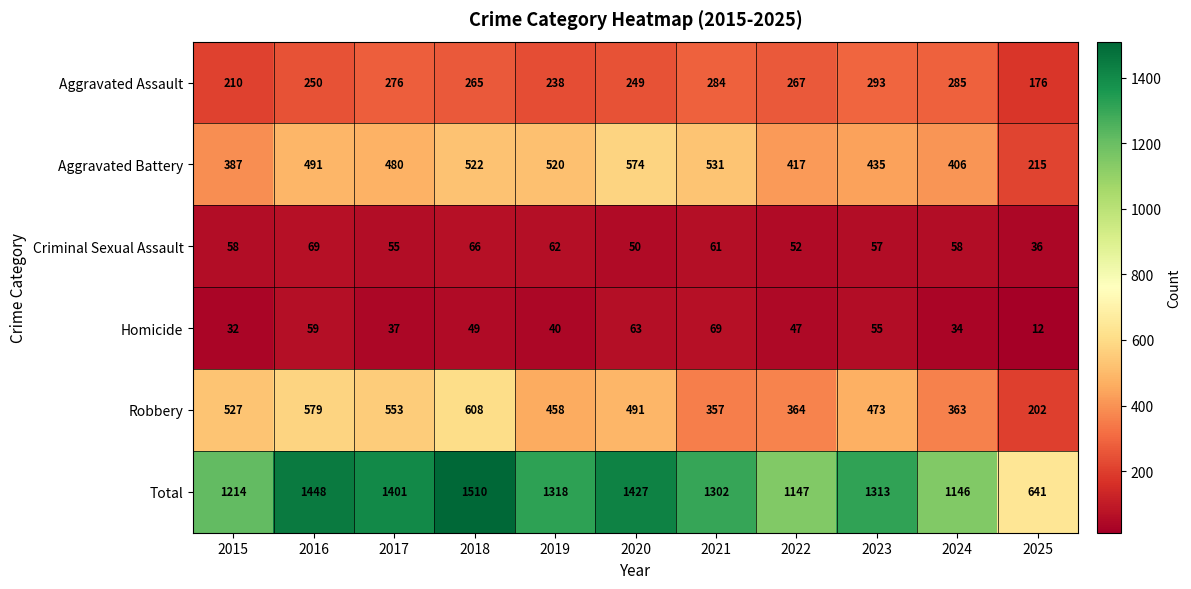

At 2023, list the series in order from largest to smallest.

Total, Robbery, Aggravated Battery, Aggravated Assault, Criminal Sexual Assault, Homicide